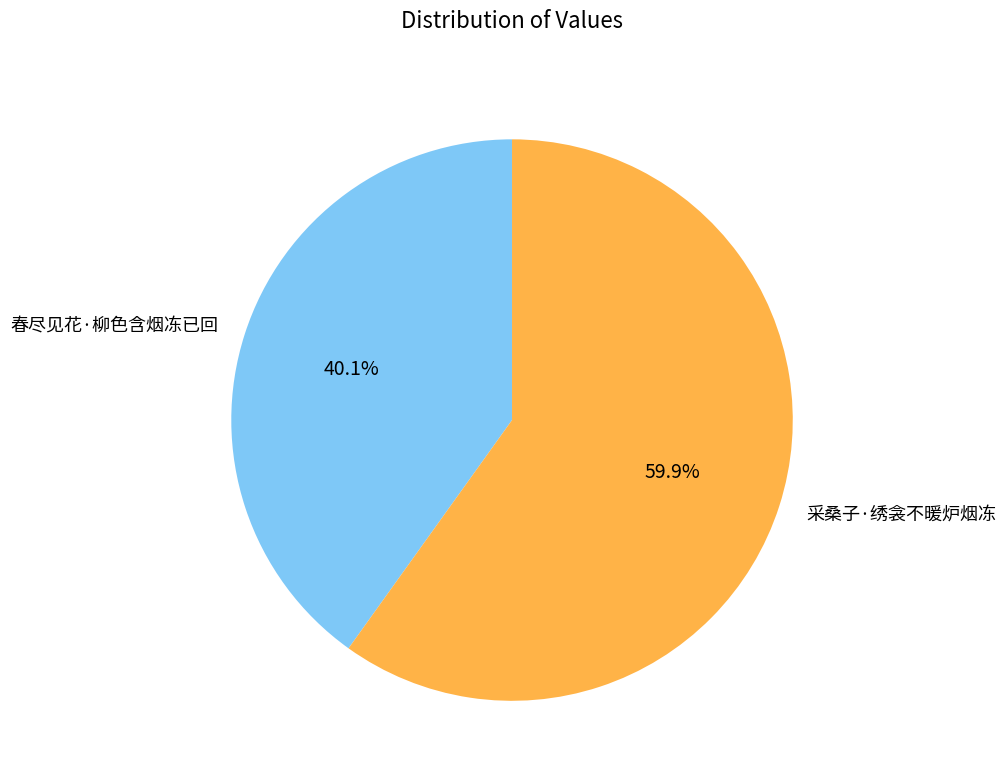

How many segments does this pie chart have?

2